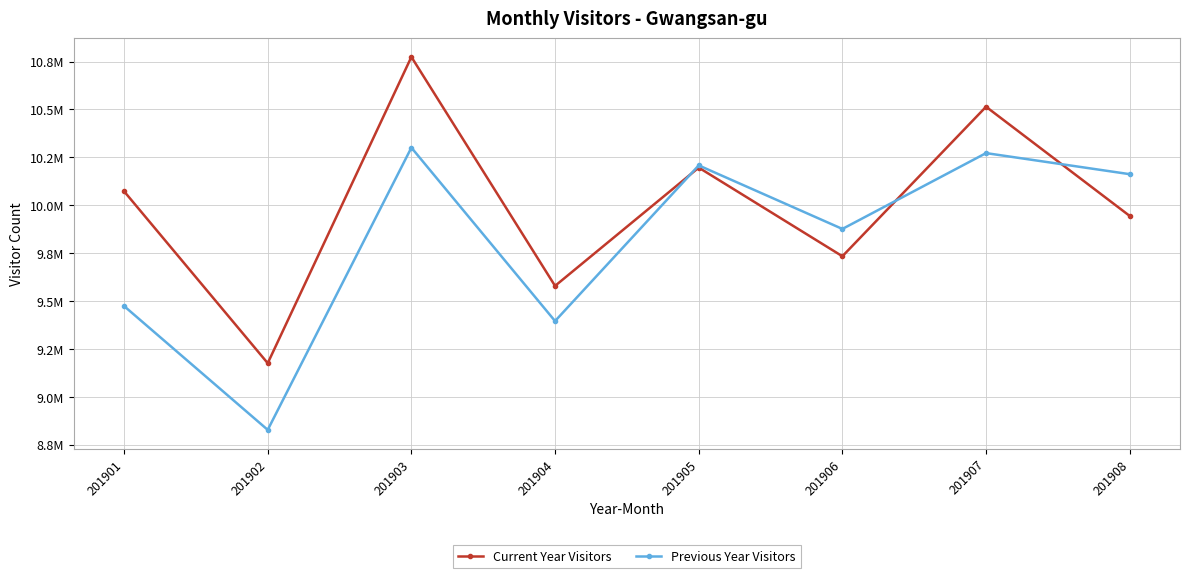

In Current Year Visitors, how many points are higher than both neighbors (excluding endpoints)?

3